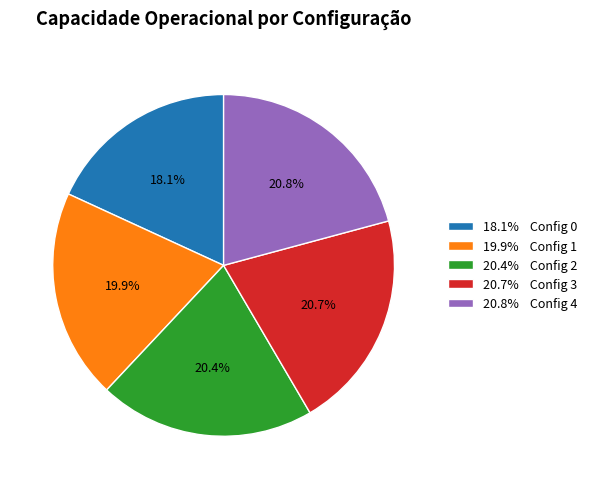

How many slices are in this pie chart?

5